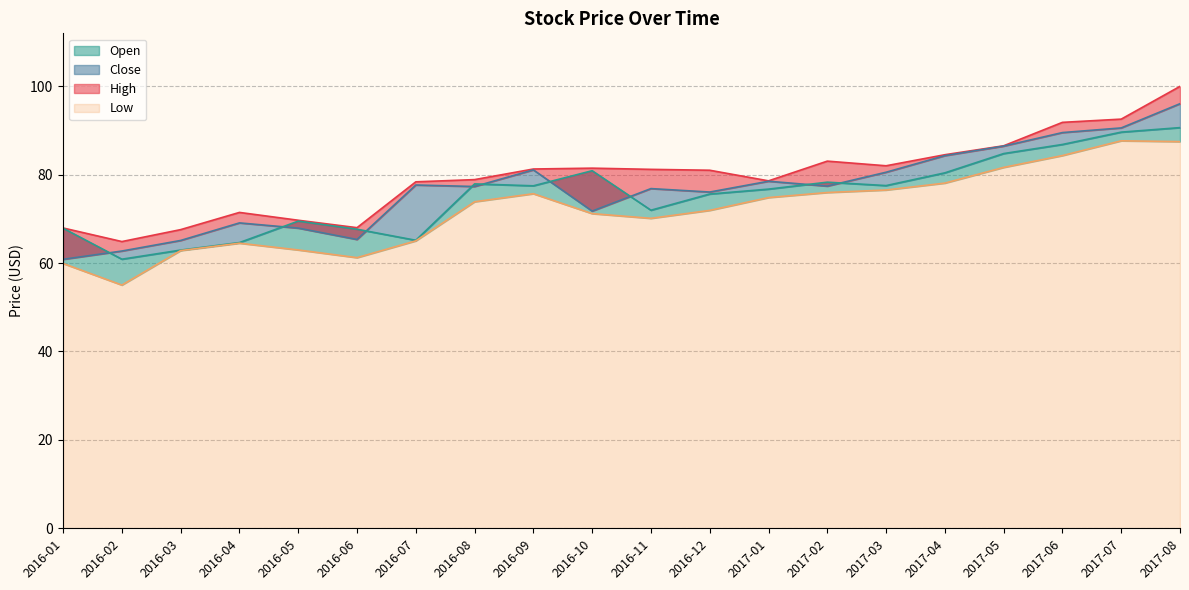

At 2017-04, list the series in order from smallest to largest.

Low, Open, Close, High